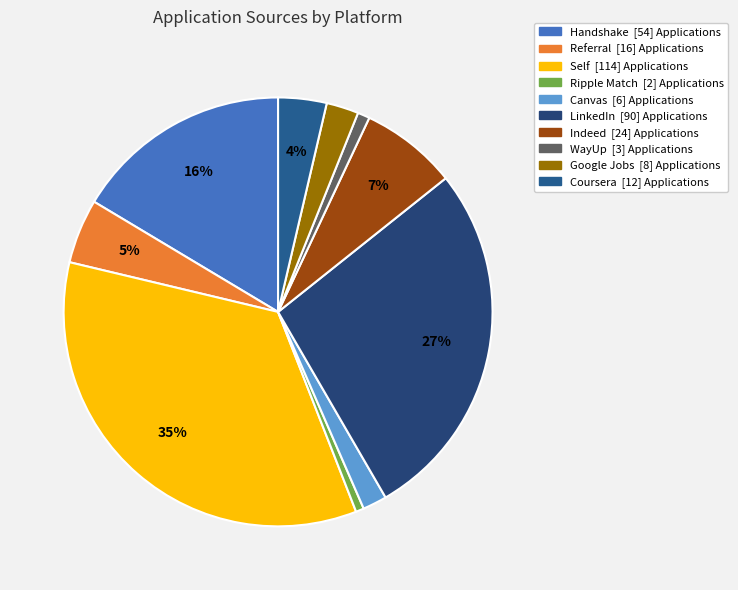

Which slice is the smallest?

Ripple Match